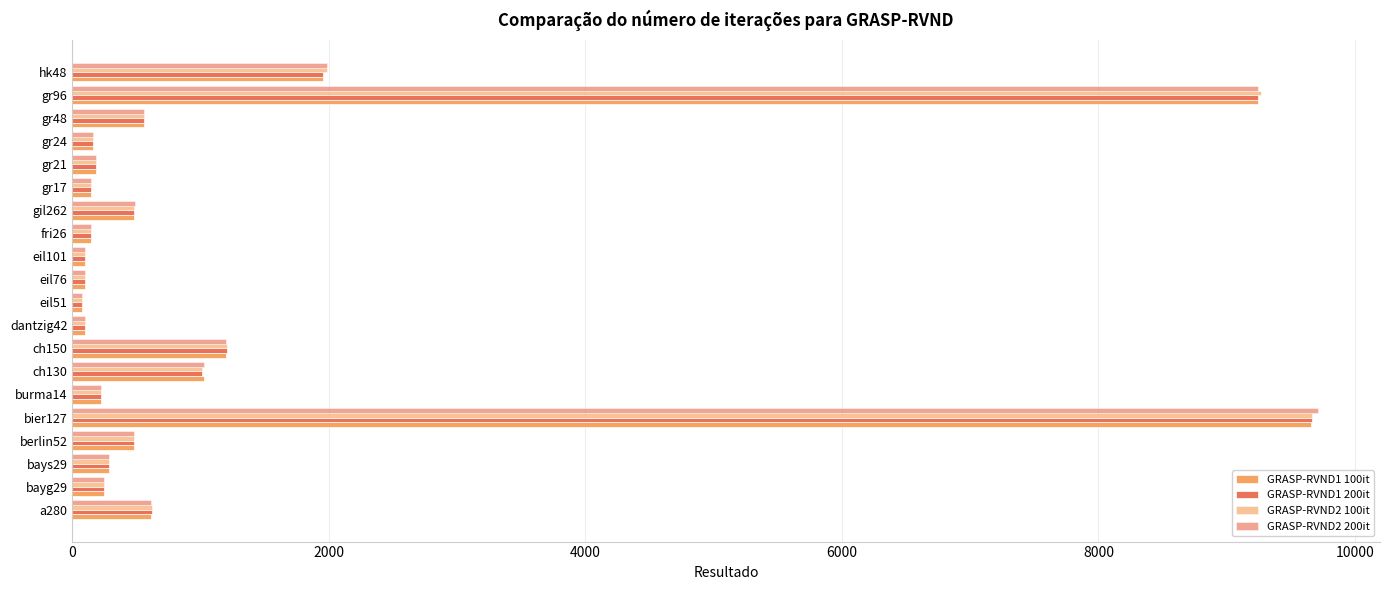

What is the minimum value shown in the chart?

71.5